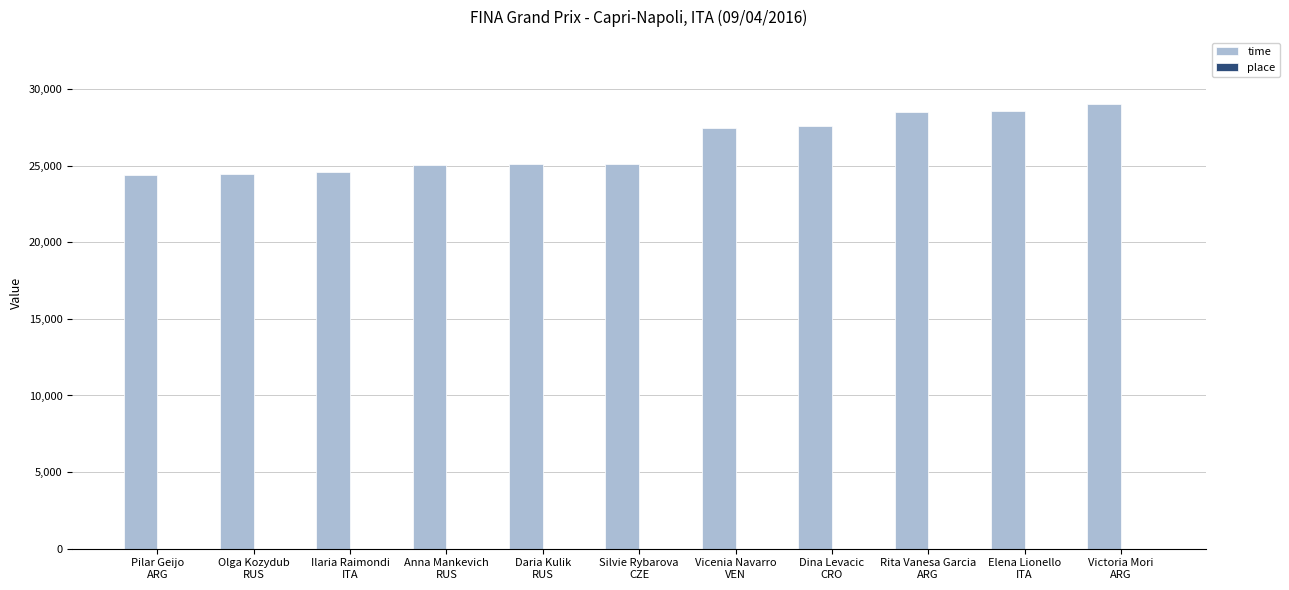

At which label is time closest to 26716?

Vicenia Navarro
VEN